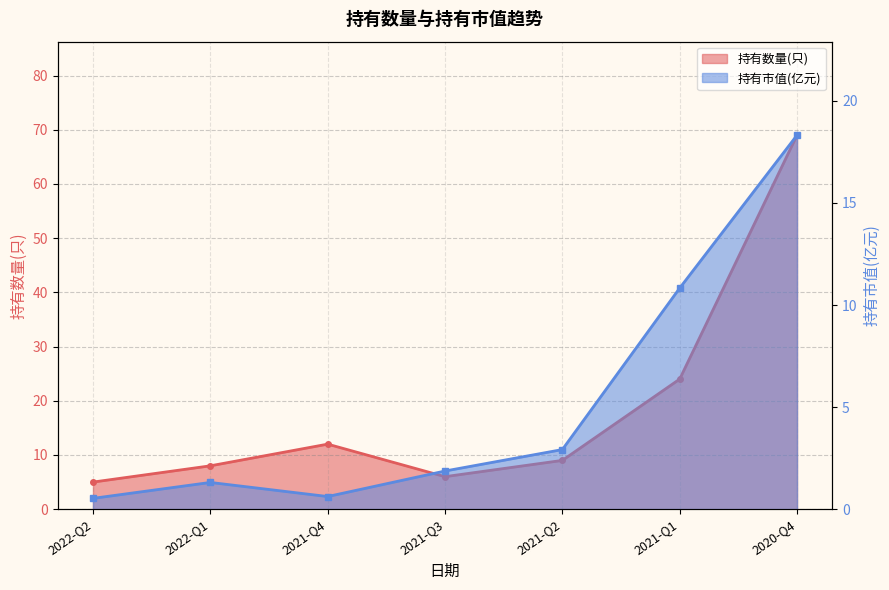

What is the difference between the maximum and minimum values in the 持有市值(亿元) series?

17.8